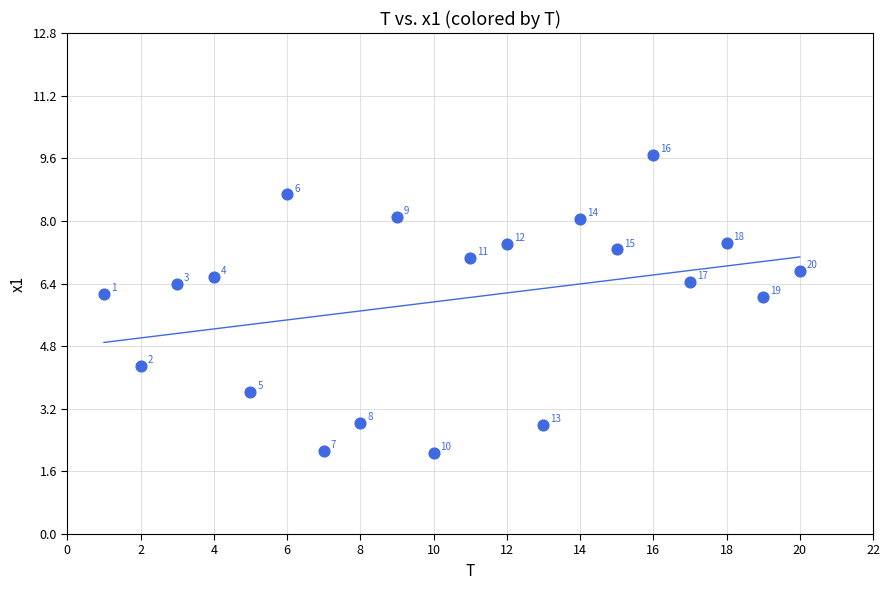

What is the range of X values (max minus min)?

19.0